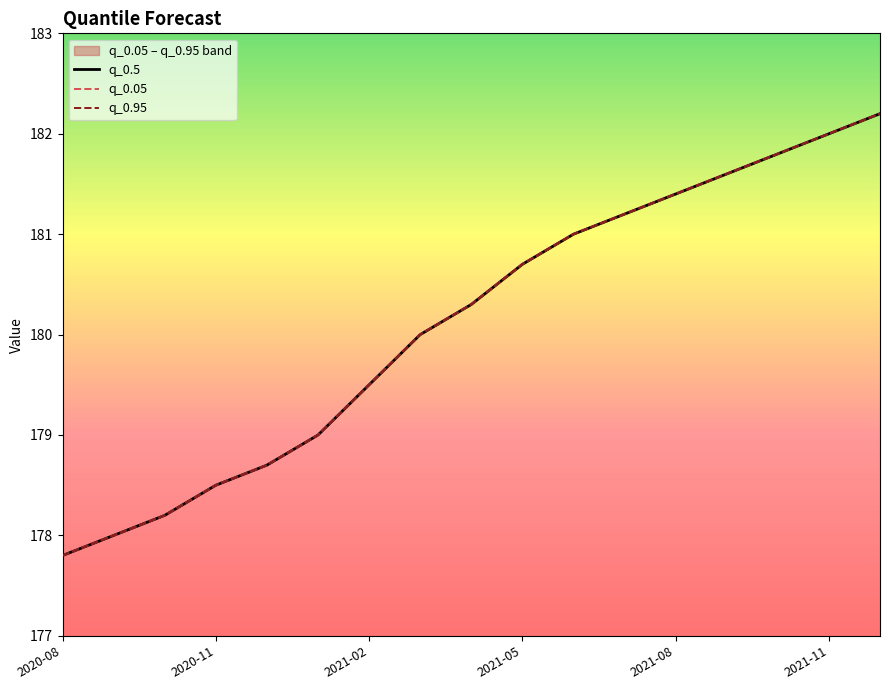

What is the sum of the q_0.5 values at 15 and 7?

362.0